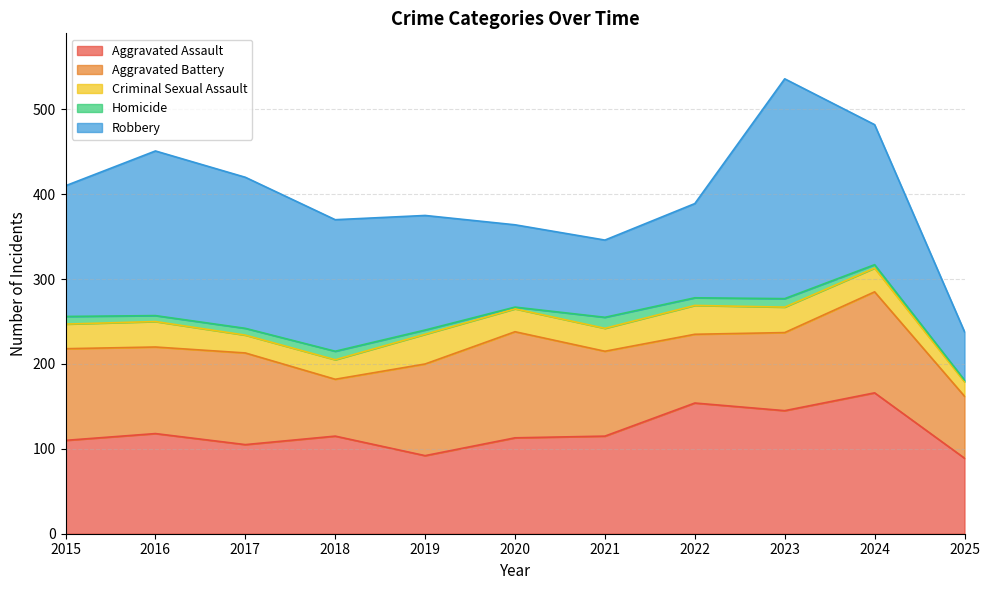

True or false: Robbery and Criminal Sexual Assault cross at least once.

False